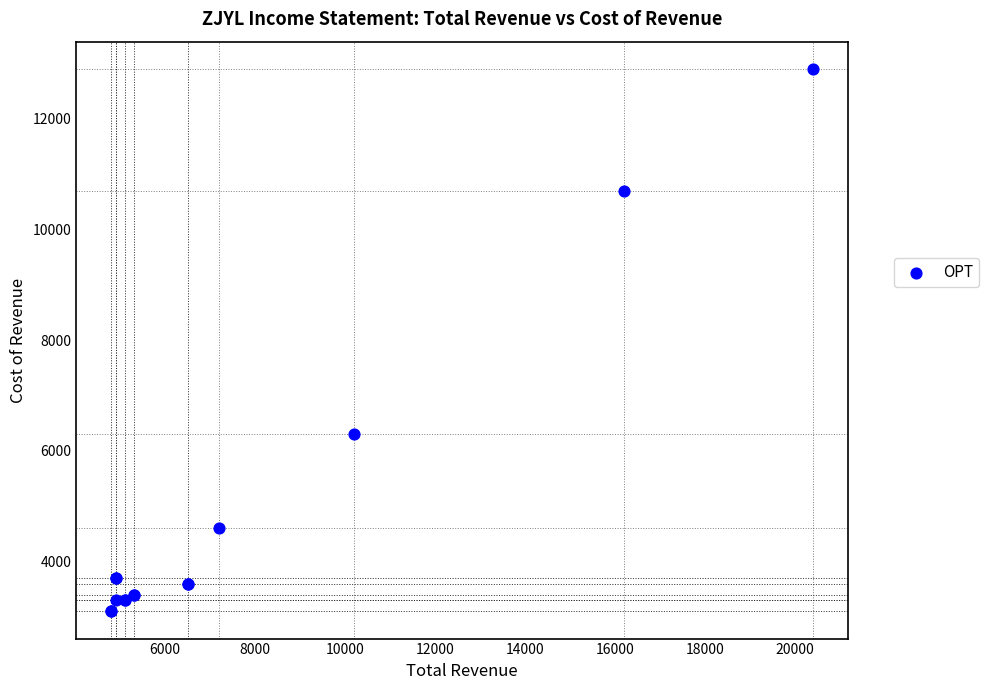

What Y value in the scatter plot is closest to 8000?

6300